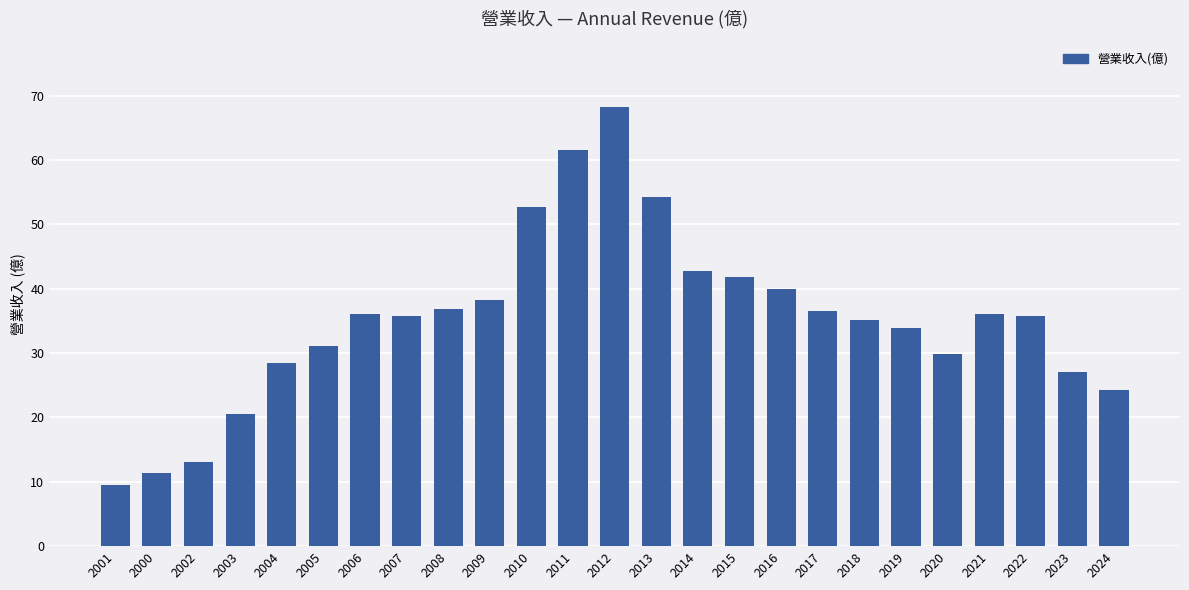

What is the label of the 3rd bar from the right?

2022